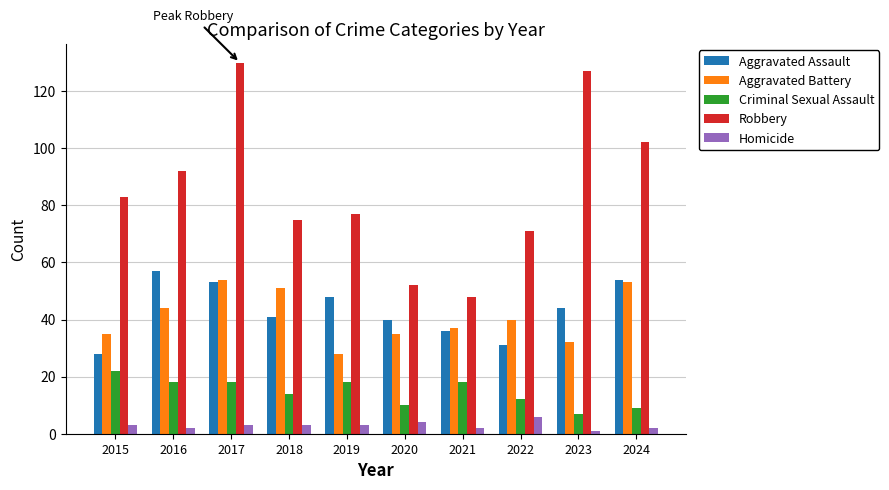

What is the sum of the Aggravated Assault values at 2016 and 2018?

98